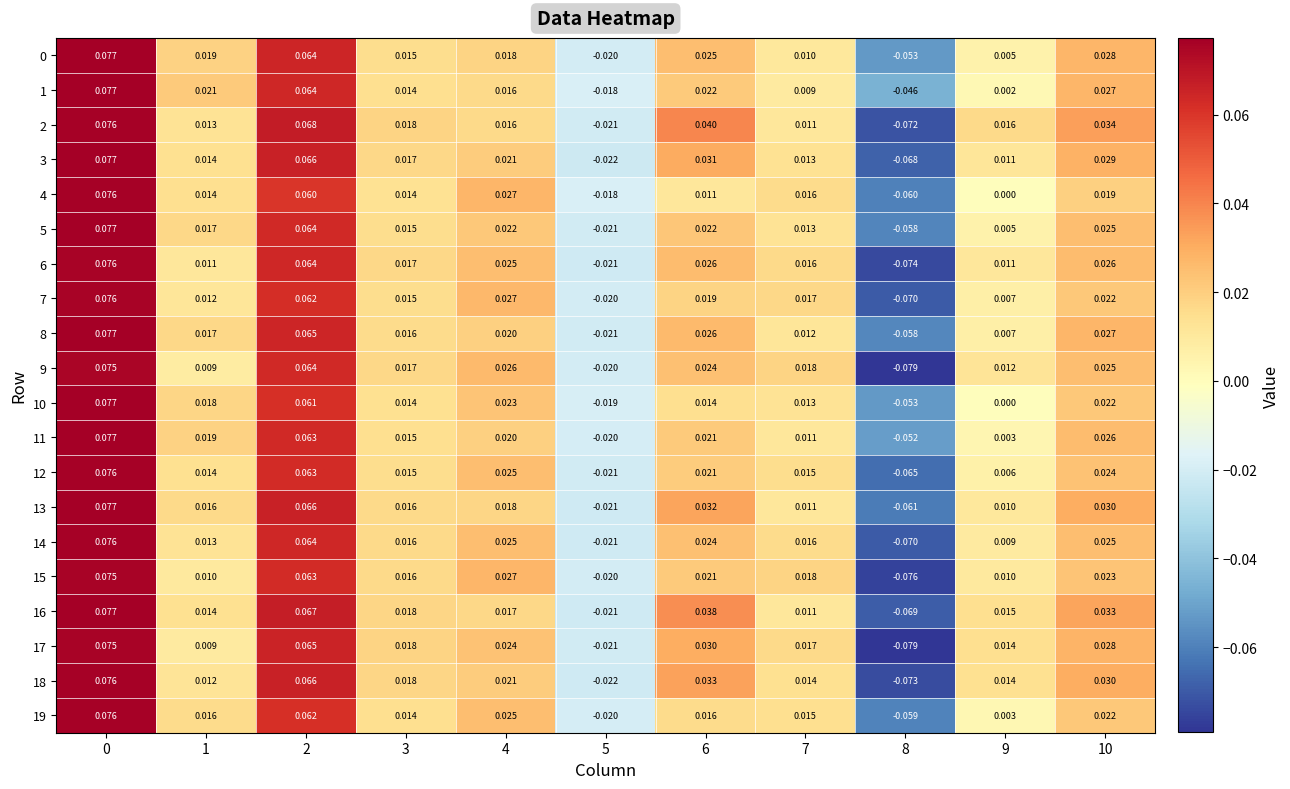

Between 7 and 10, which series saw the biggest shift?

2